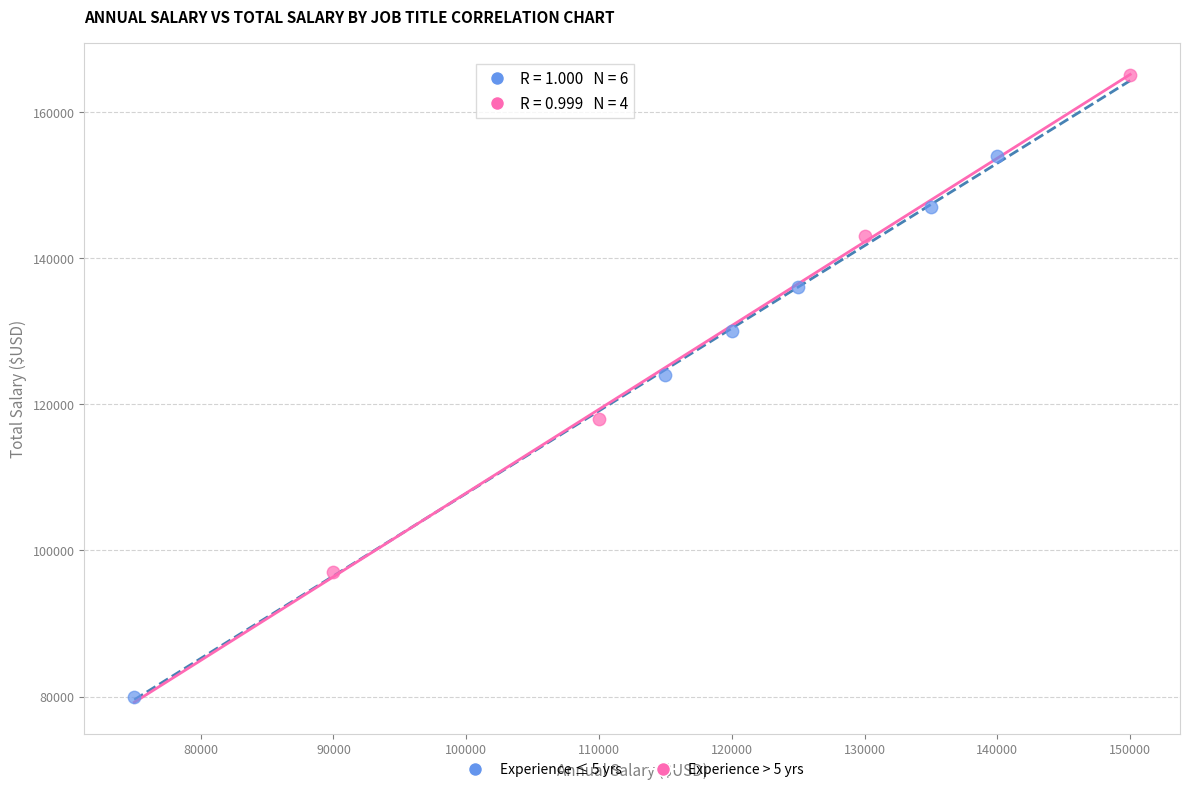

Which series contains the highest Y value?

Experience > 5 yrs